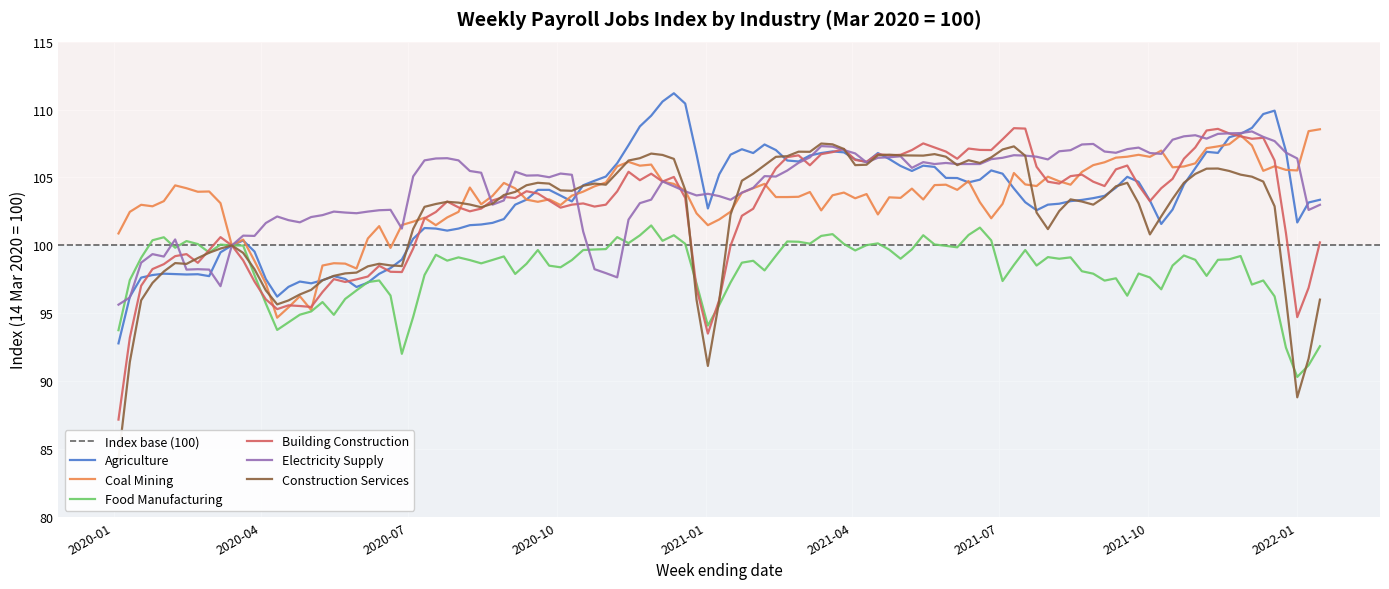

What is the highest value of the Food Manufacturing series?

101.5